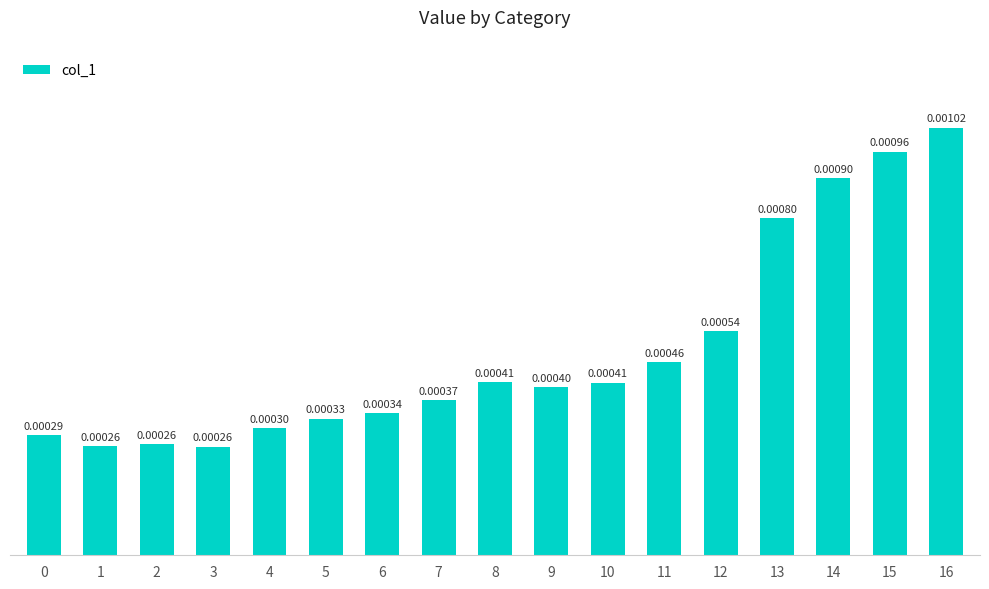

Which category has the highest value across all series?

16